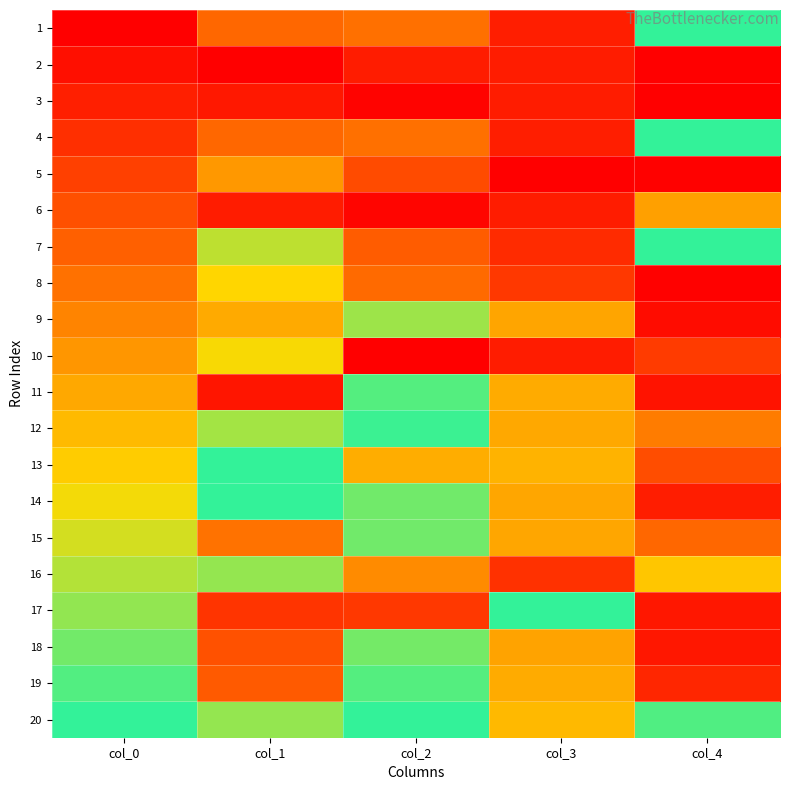

What is the spread (max minus min) of values at col_3?

1.0